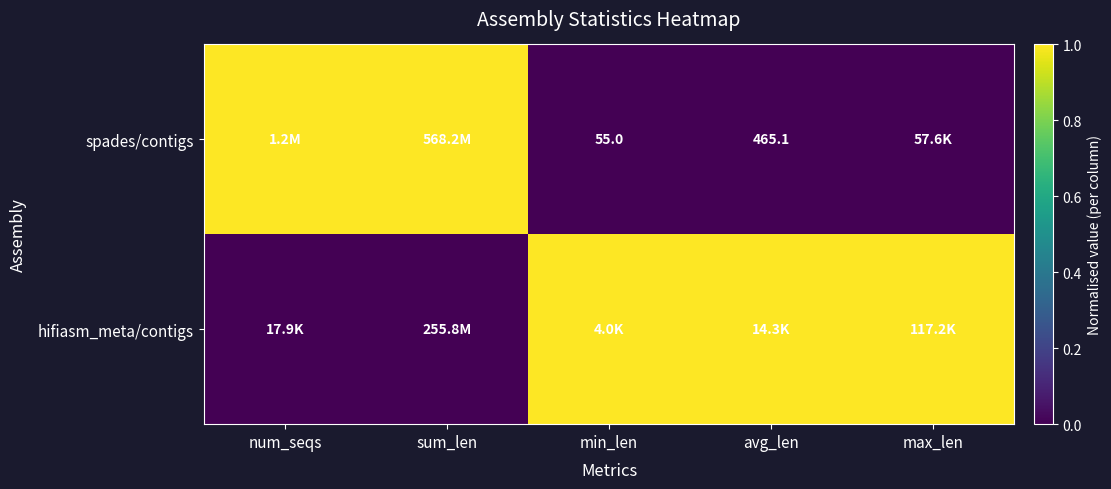

The spades/contigs series shows 465.1 at avg_len. True or false?

True